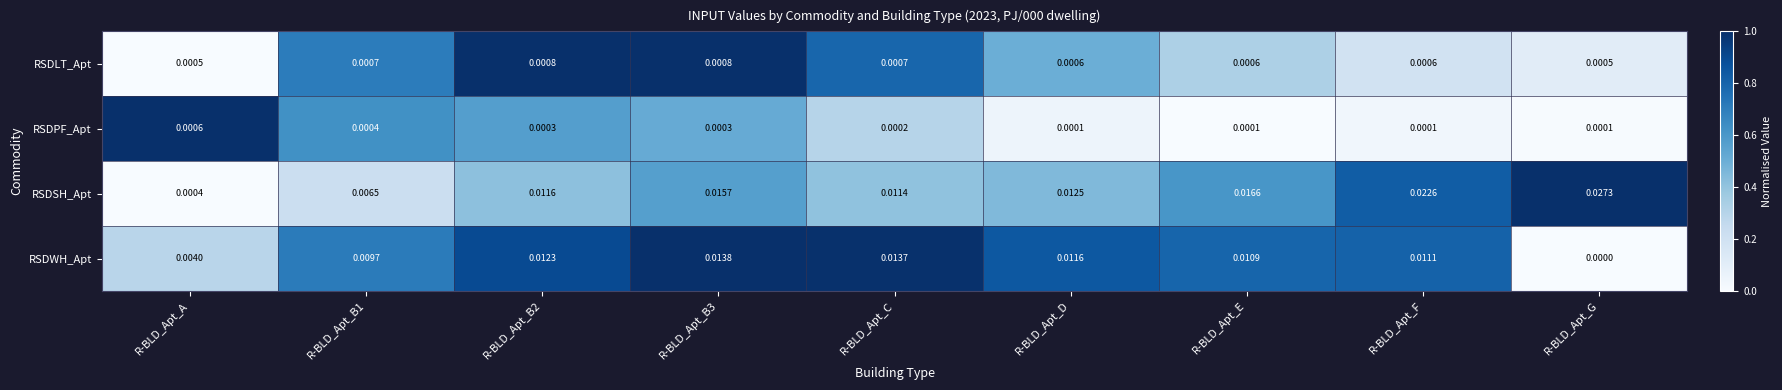

Count the number of data series in this chart.

4